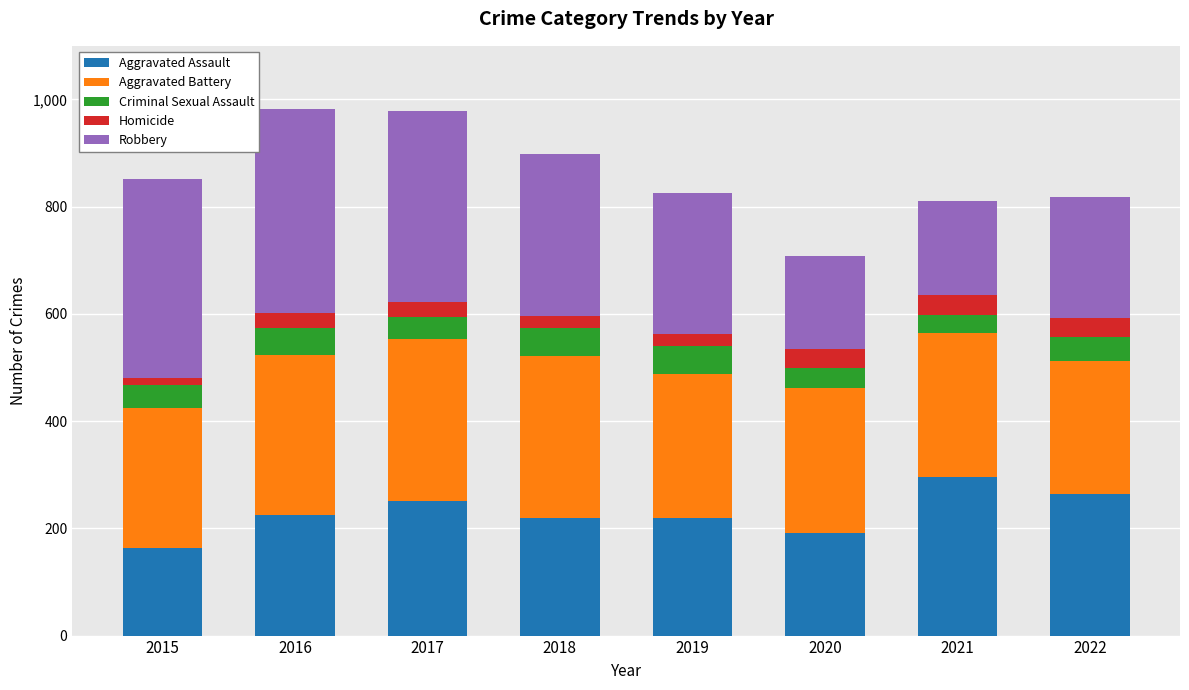

Is it true that Aggravated Assault equals 391 at 2021?

False